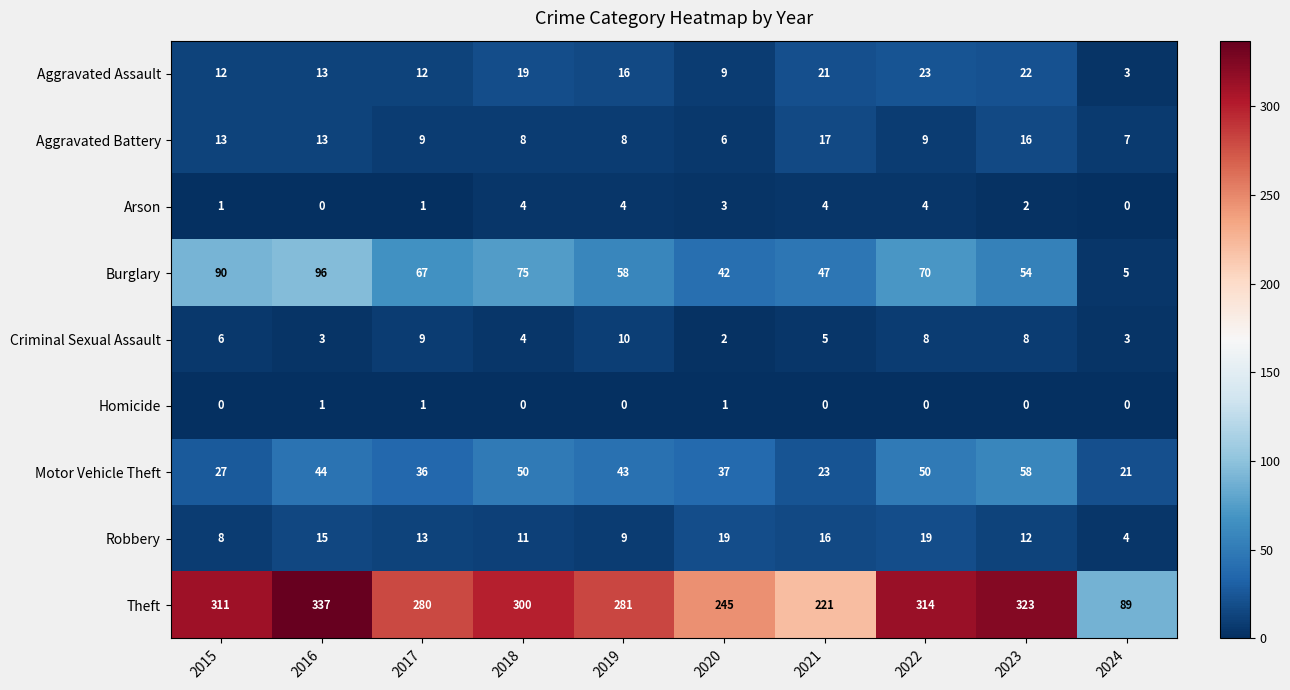

Rank the series by their maximum value, from lowest to highest.

Homicide, Arson, Criminal Sexual Assault, Aggravated Battery, Robbery, Aggravated Assault, Motor Vehicle Theft, Burglary, Theft